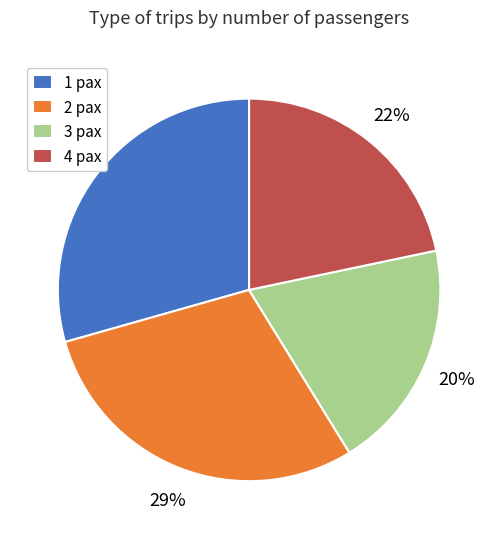

How many segments does this pie chart have?

4